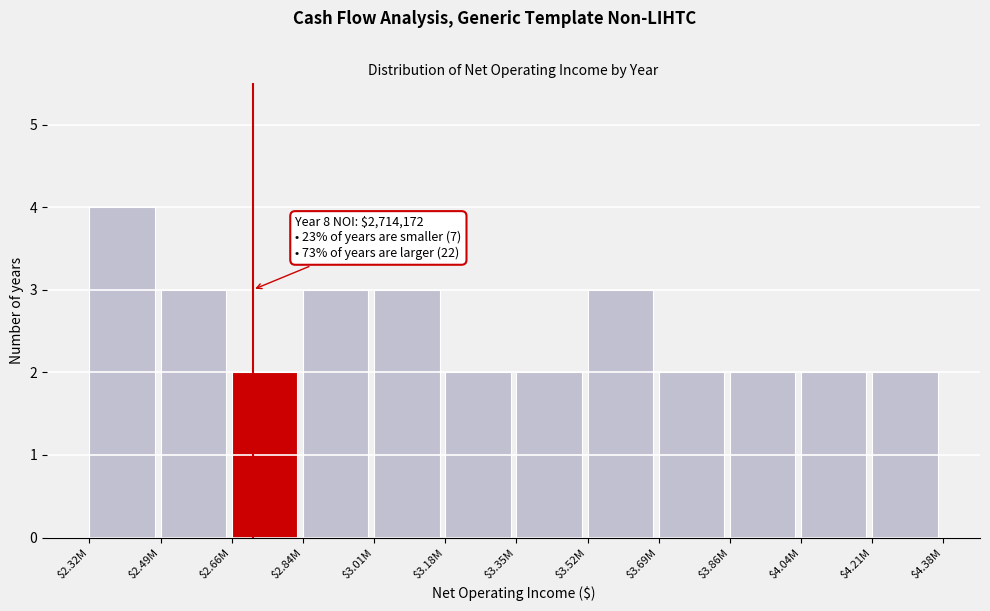

Reading left to right, extract all data points from this chart.

4	3	2	3	3	2	2	3	2	2	2	2